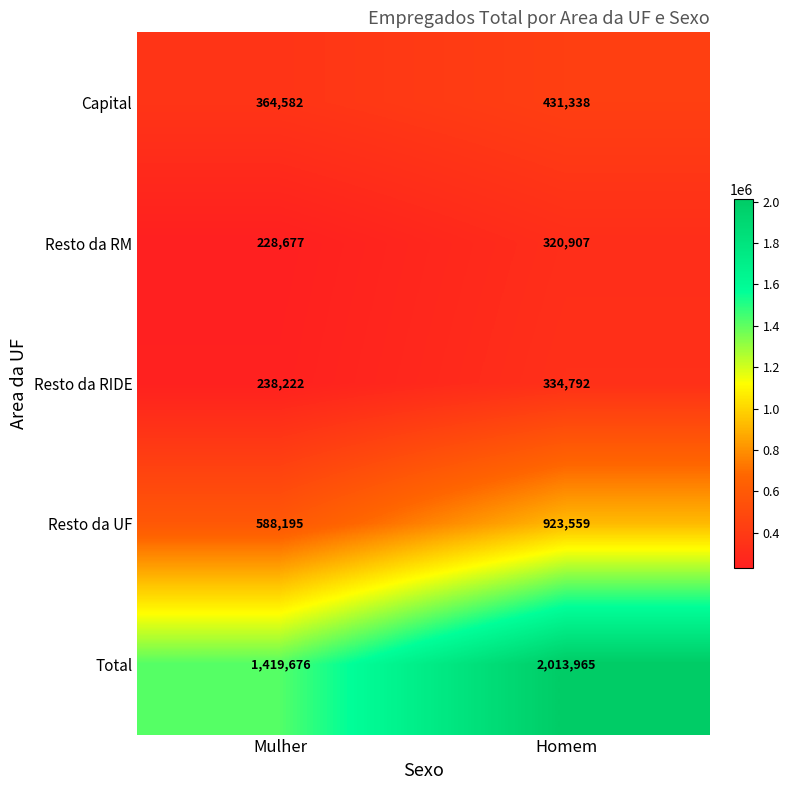

At which label does Capital reach its minimum?

Mulher